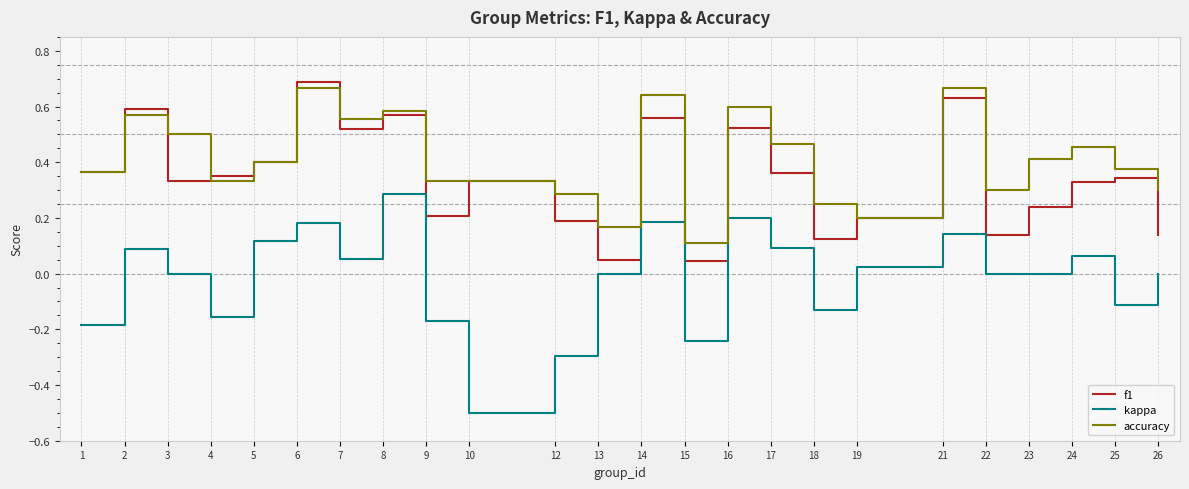

At which label does f1 reach its peak?

6